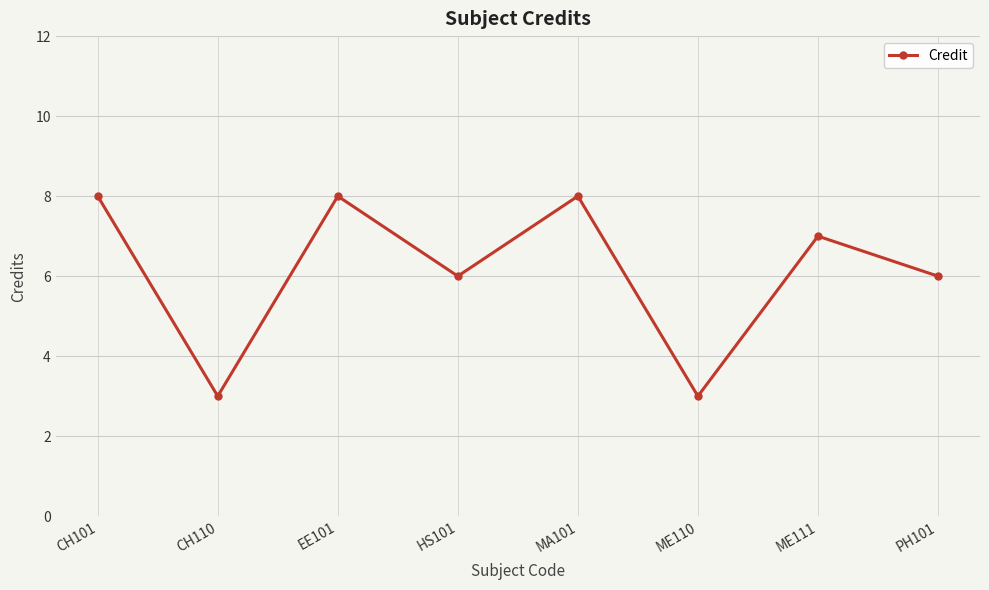

At which label does the data first exceed 7?

CH101